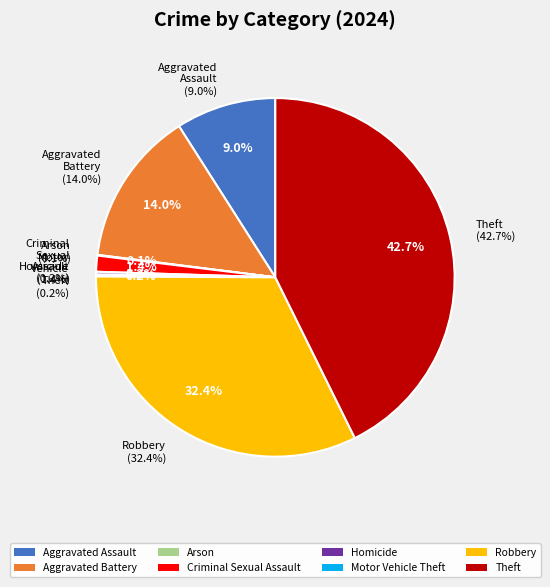

Does any single category account for the majority?

No